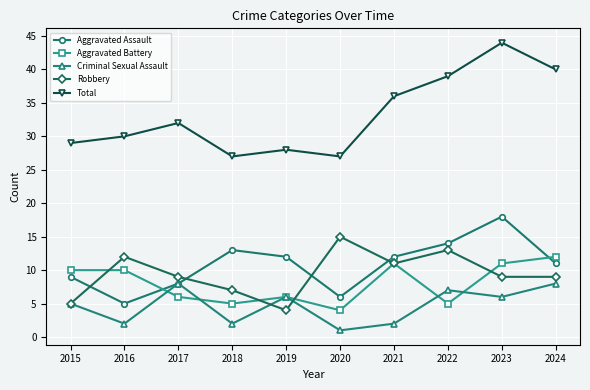

How many lines are shown in the chart?

5